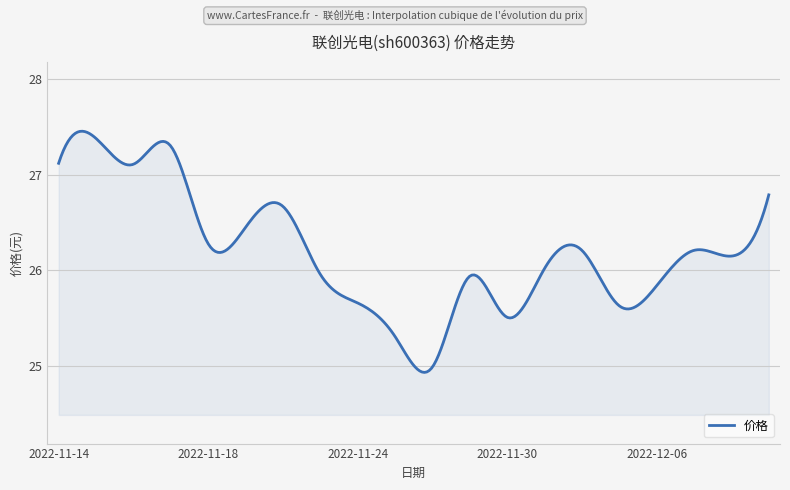

What is the difference between the maximum and minimum values?

2.5